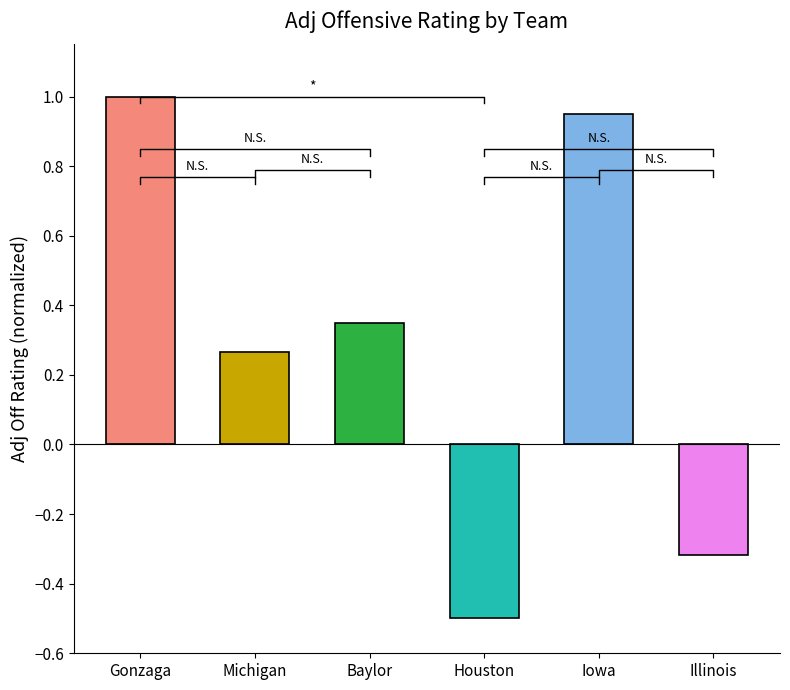

List the labels in order of value, smallest first.

Houston, Illinois, Michigan, Baylor, Iowa, Gonzaga